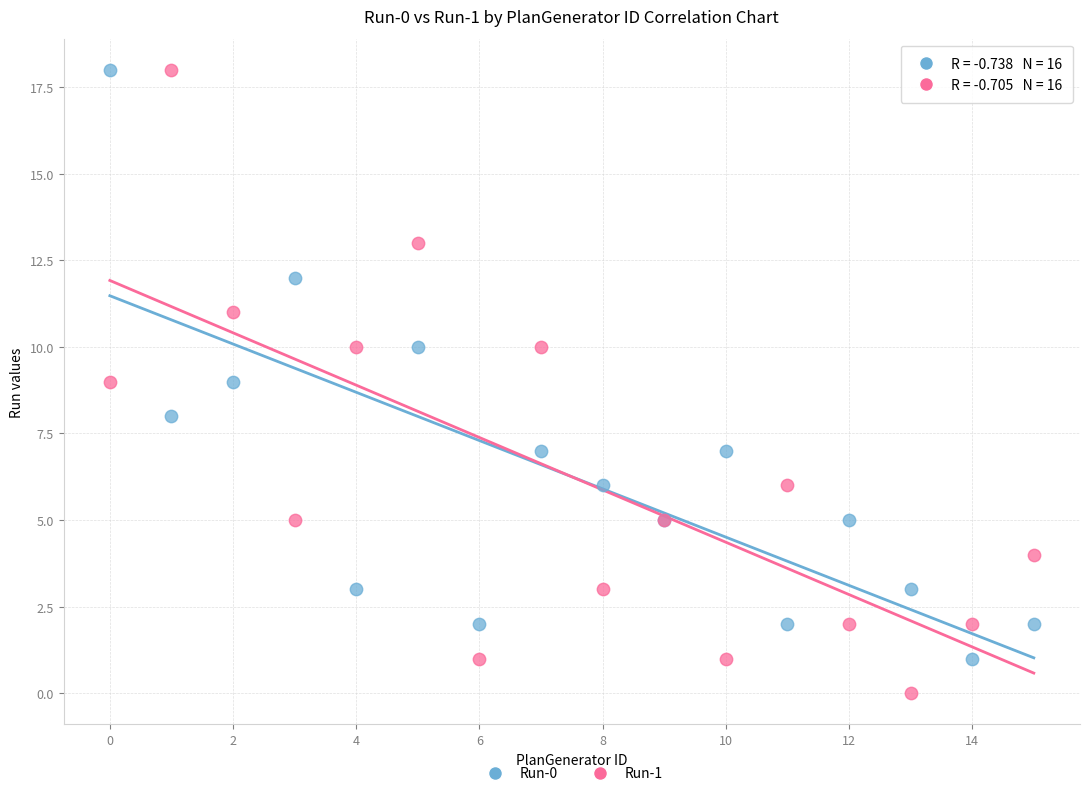

Which series contains the lowest Y value?

Run-1